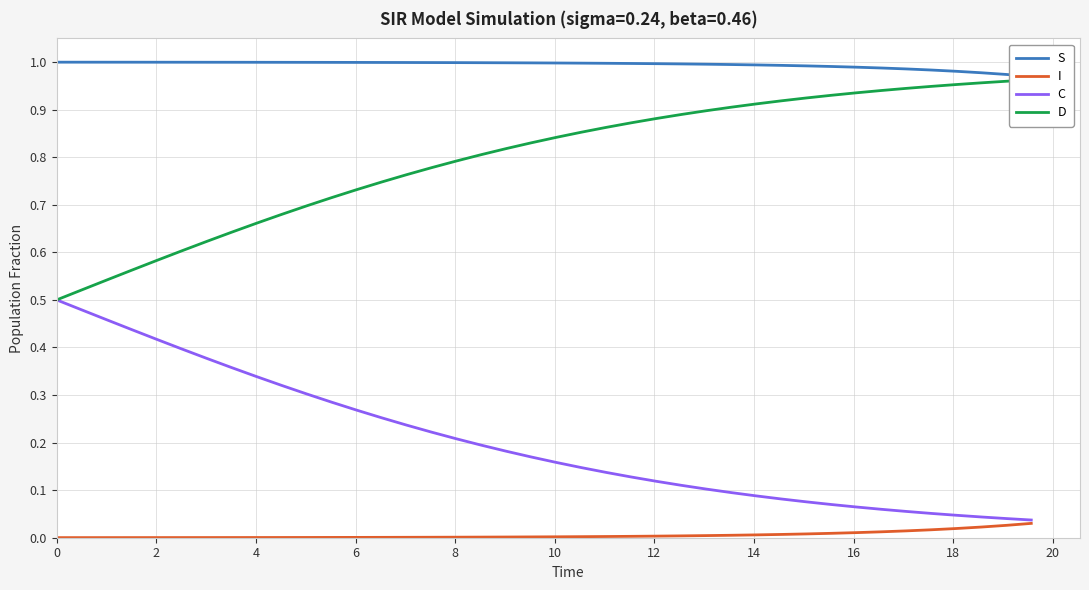

Is this an area chart (filled region under the line)?

No